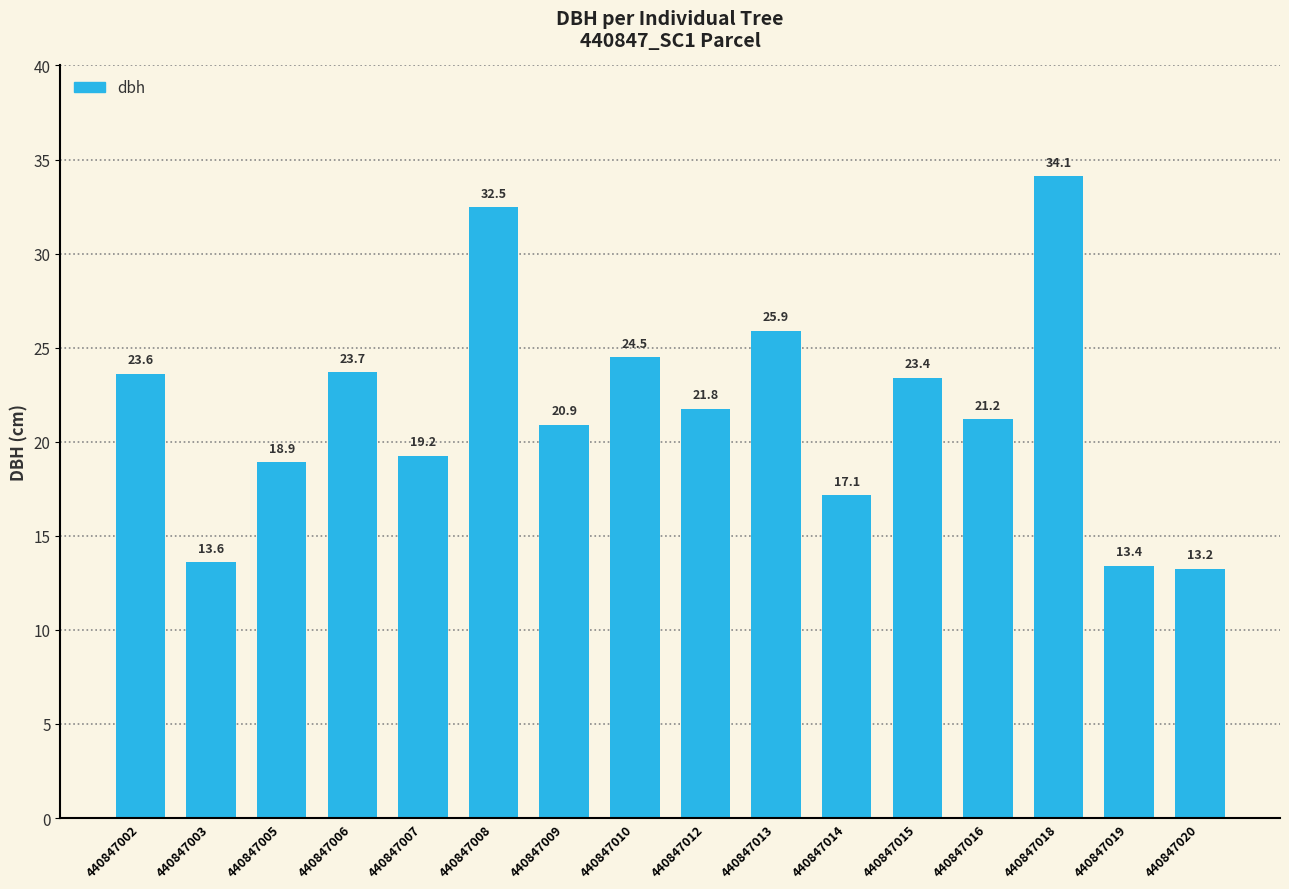

What is the average value?

21.7